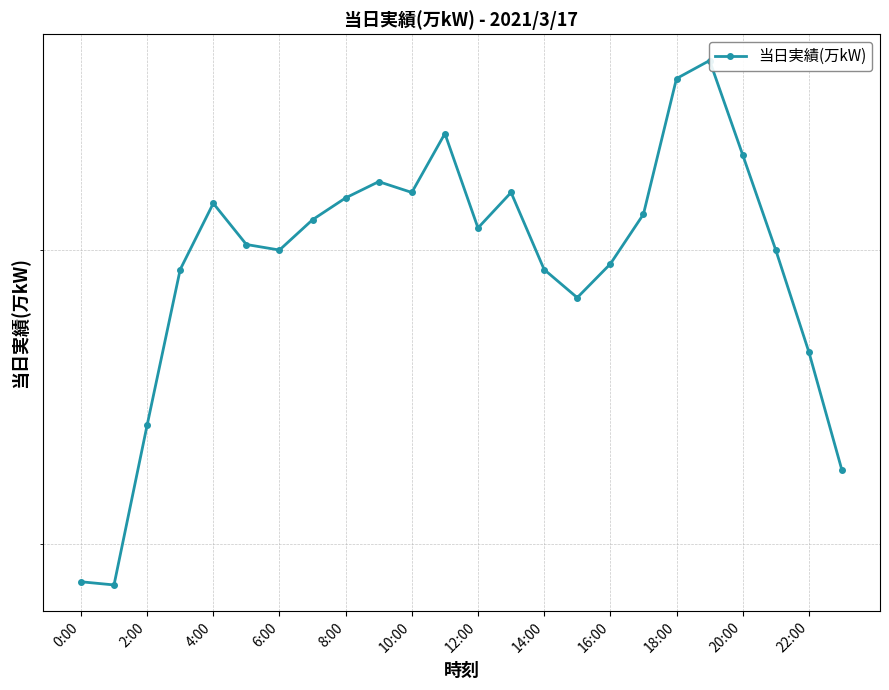

What is the average value?

896